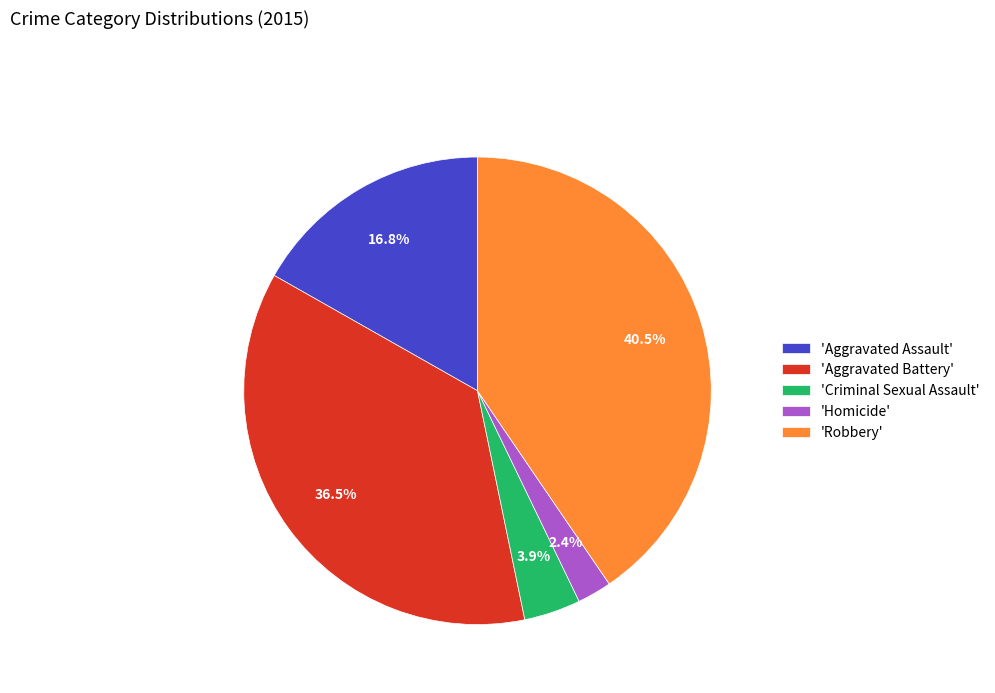

What percentage is NOT represented by 'Aggravated Assault'?

83.2%